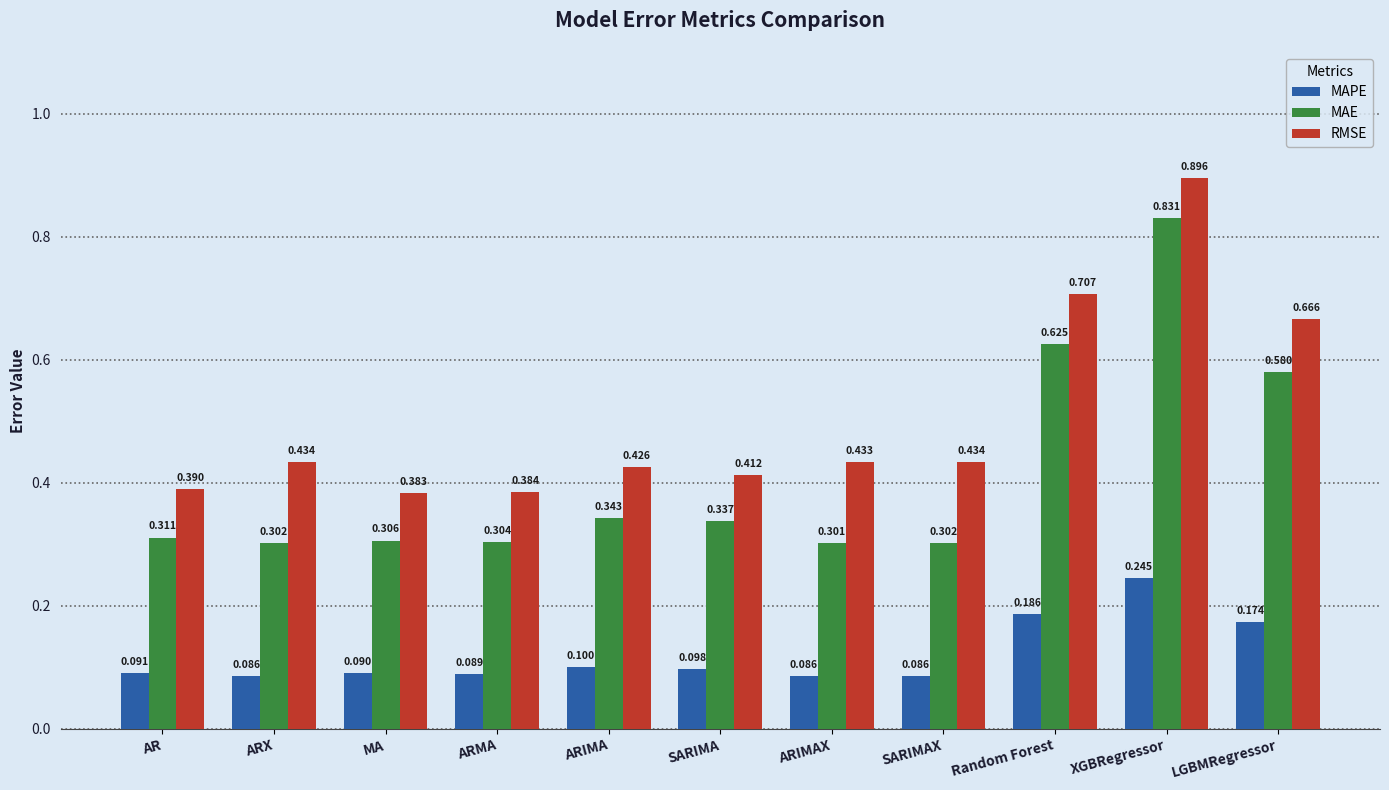

At ARIMA, list the series in order from smallest to largest.

MAPE, MAE, RMSE